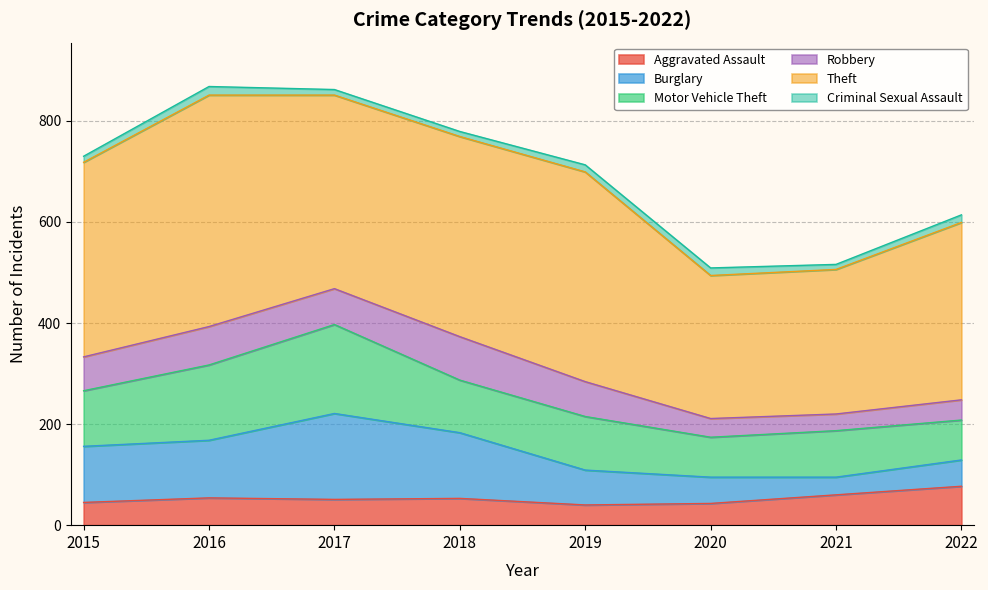

How many values in the Criminal Sexual Assault series exceed 14?

3